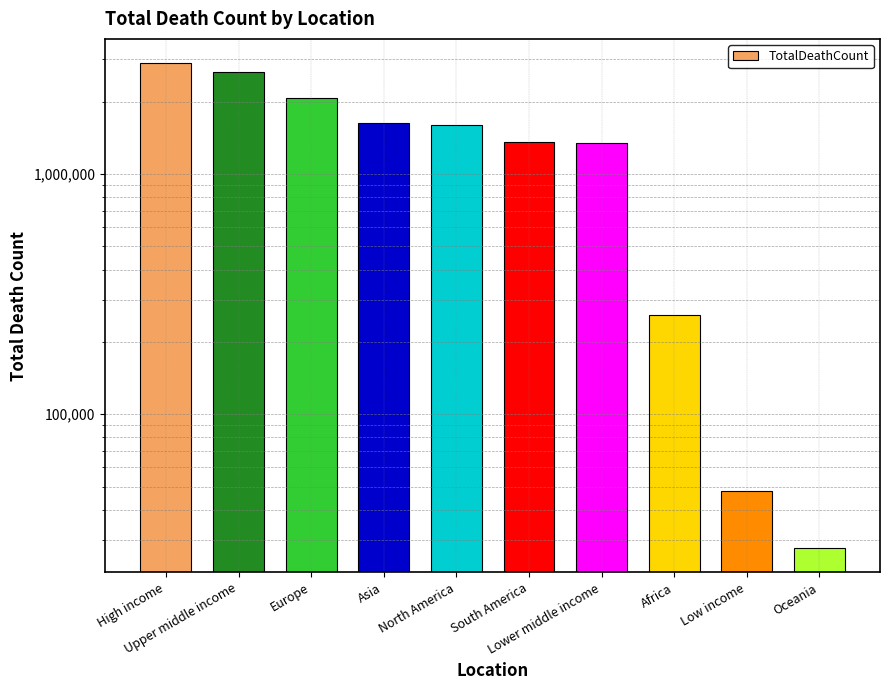

What is the greatest value displayed?

2892917